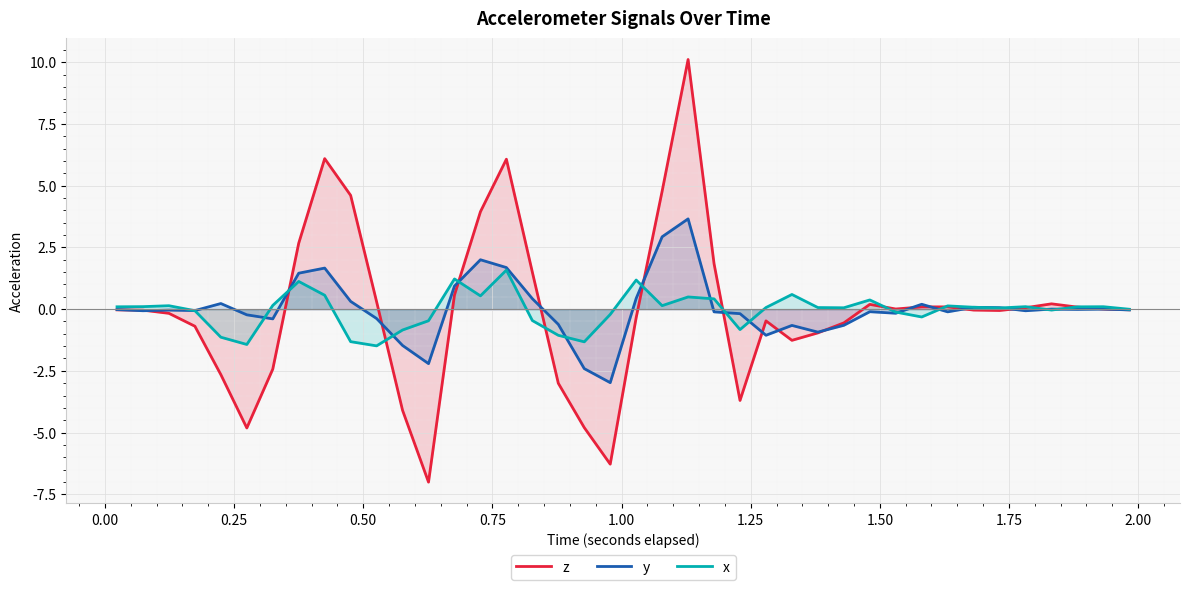

Does the chart display data point markers on the line(s)?

No